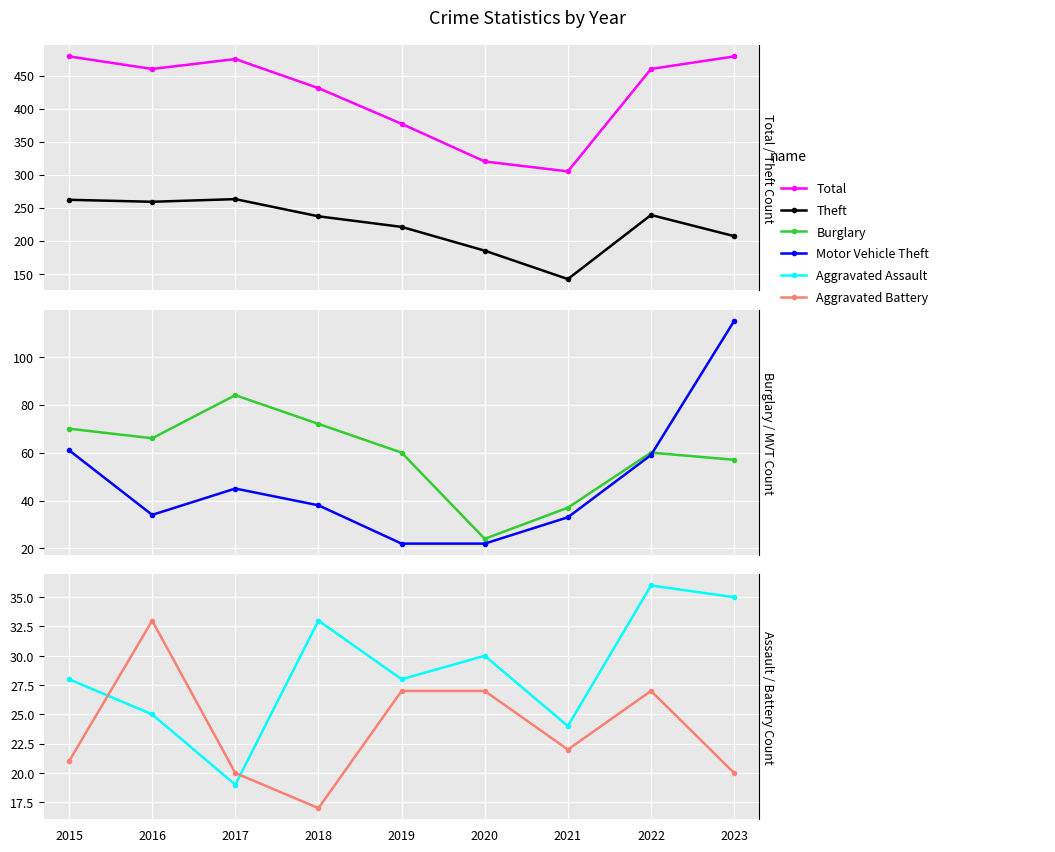

Where do Aggravated Assault and Aggravated Battery first cross each other?

2015 and 2016